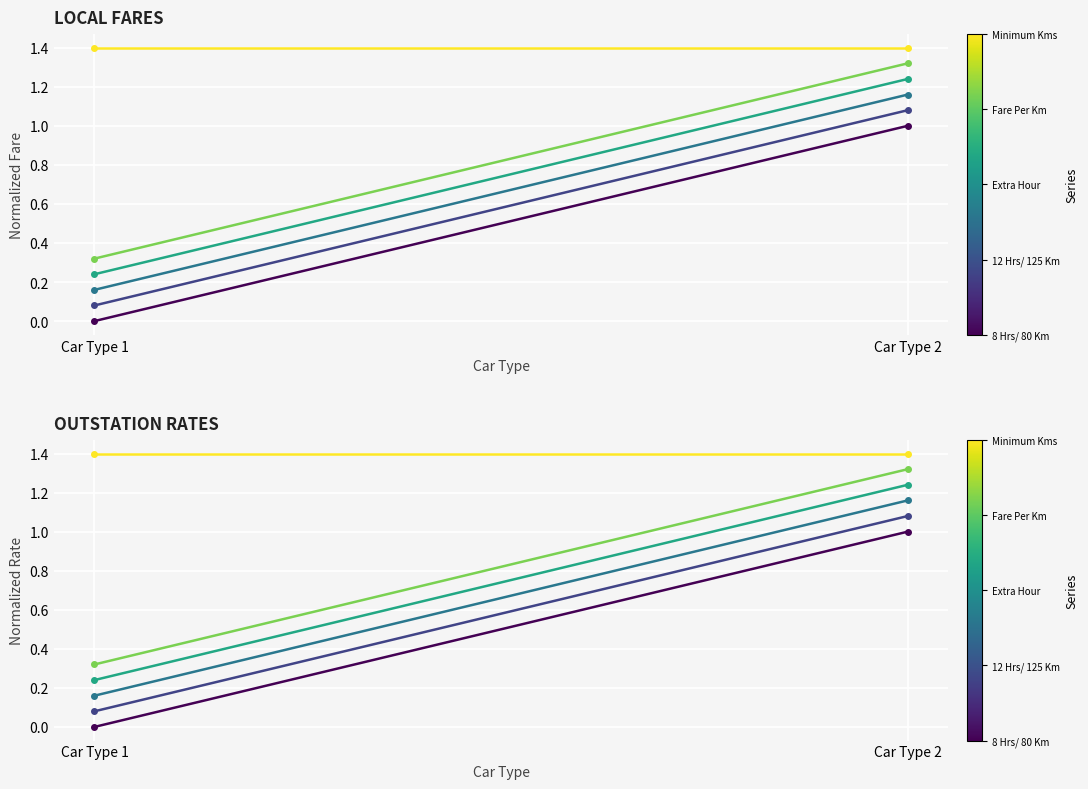

True or false: 12 Hrs/ 125 Km has a value of 0.1 at Car Type 1.

True